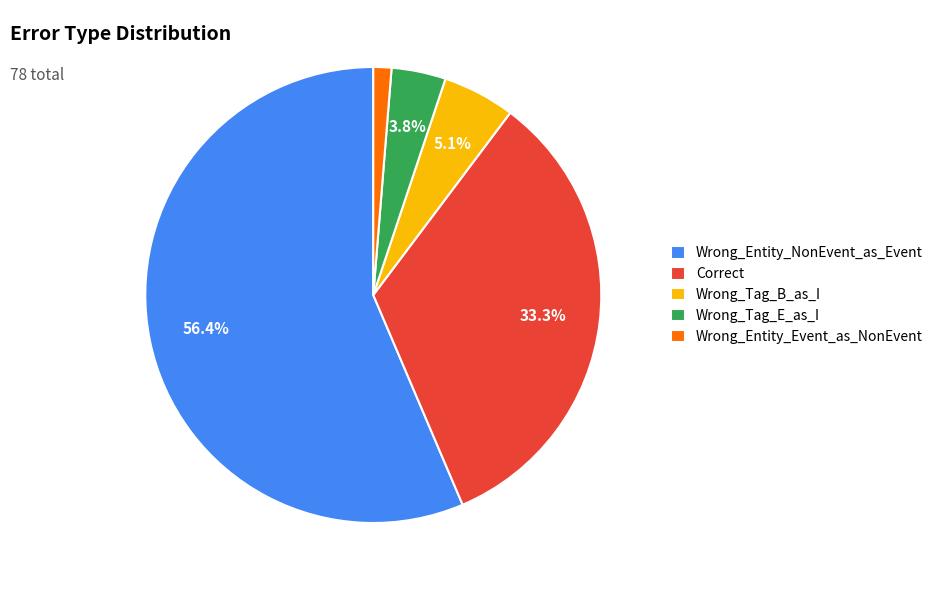

To the nearest percent, what is the difference between the largest and smallest slice percentages?

55%